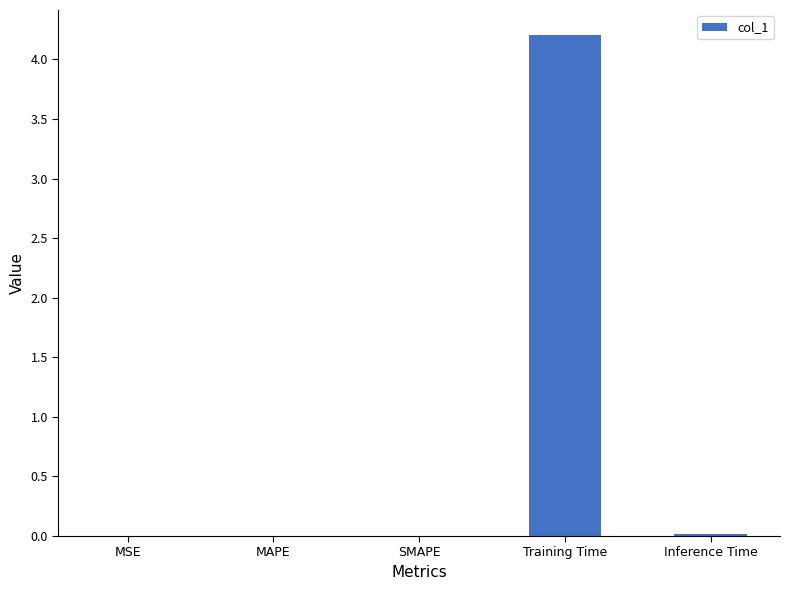

Which category has the highest value across all series?

Training Time